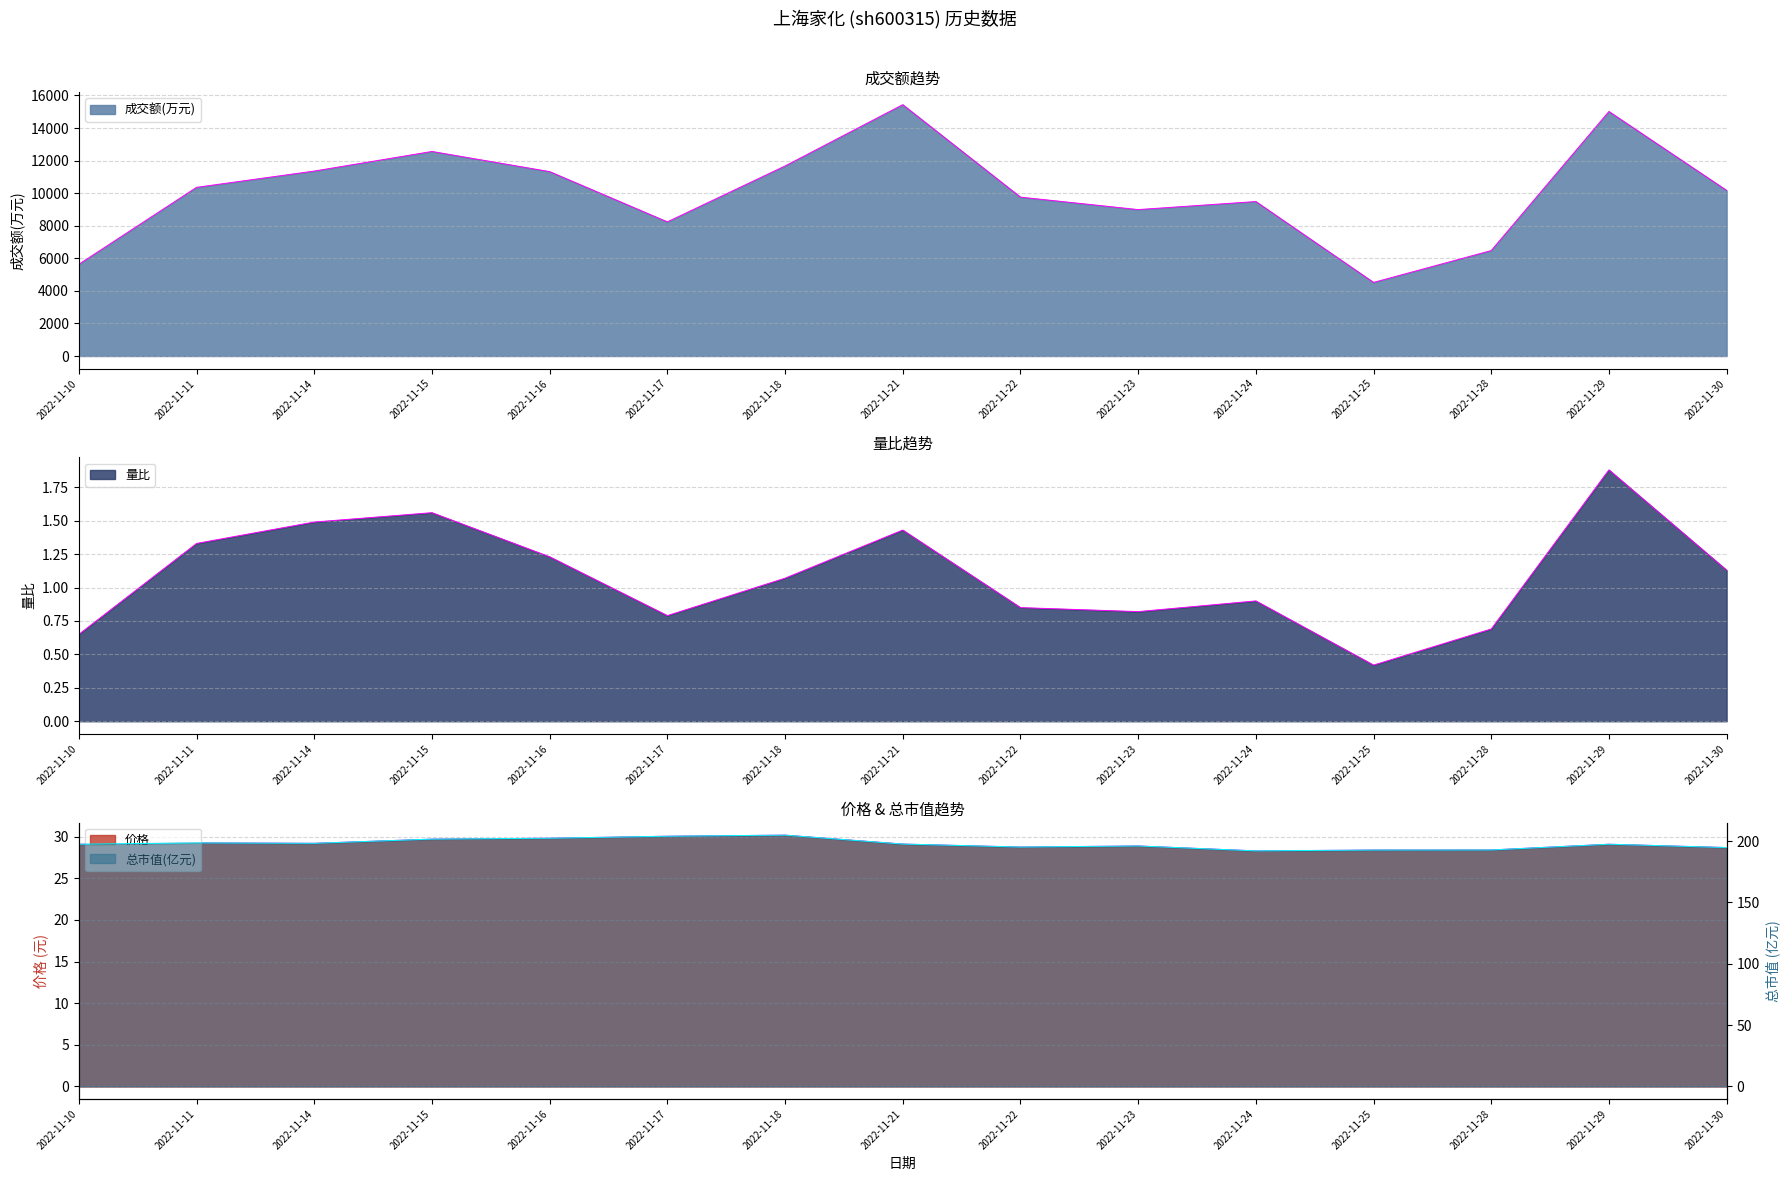

Read the 量比 value at 2022-11-14.

1.5